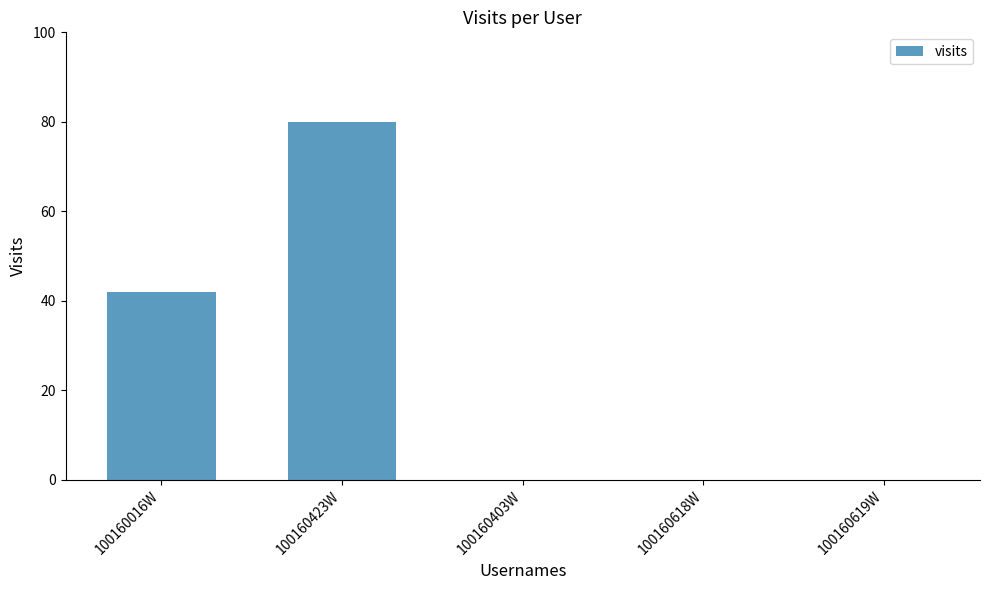

Is it true that the value at 100160619W is 39?

False